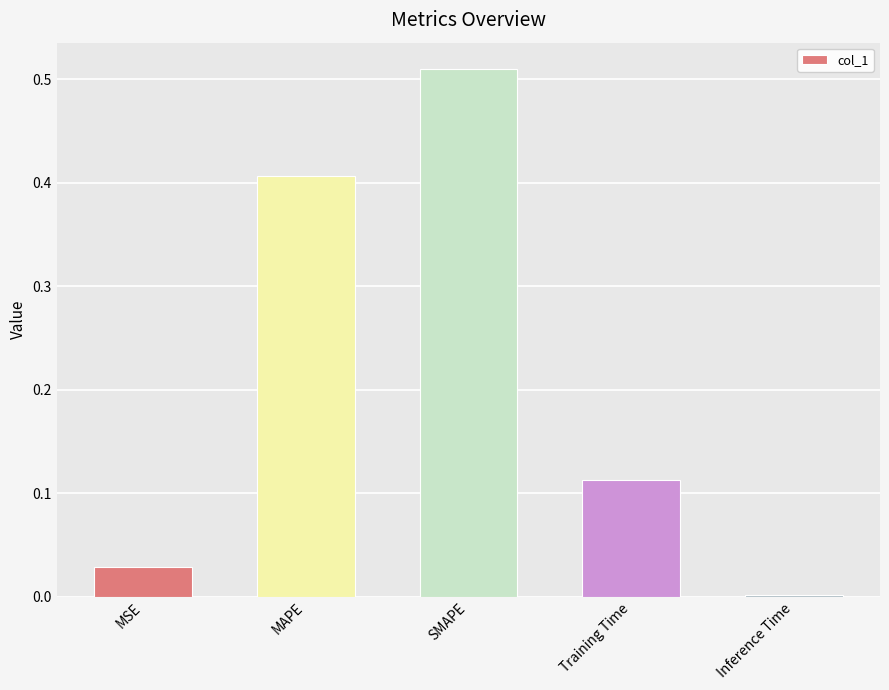

Is it true that the value at Inference Time is 0.0?

True